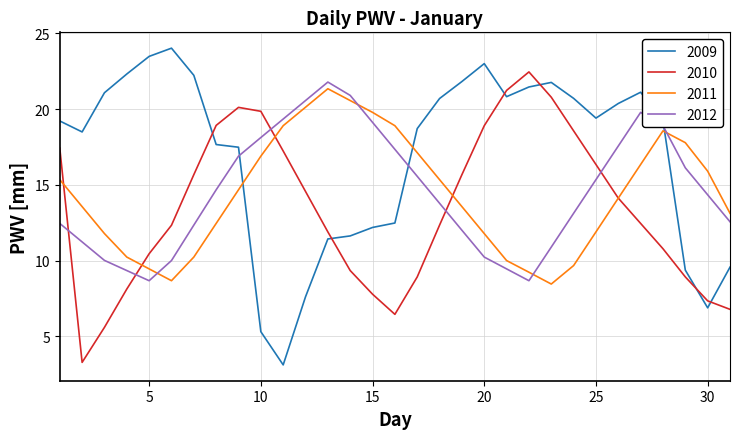

What is the lowest value of the 2012 series?

8.7